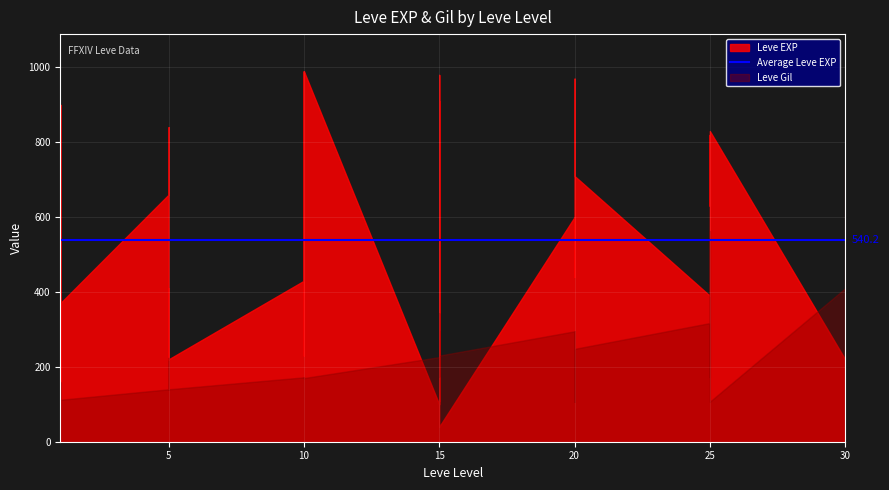

True or false: Leve Gil has a value of 118 at 10.

False